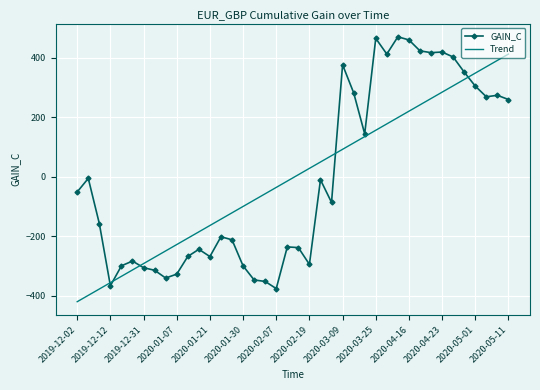

What is the maximum value shown in the chart?

470.3